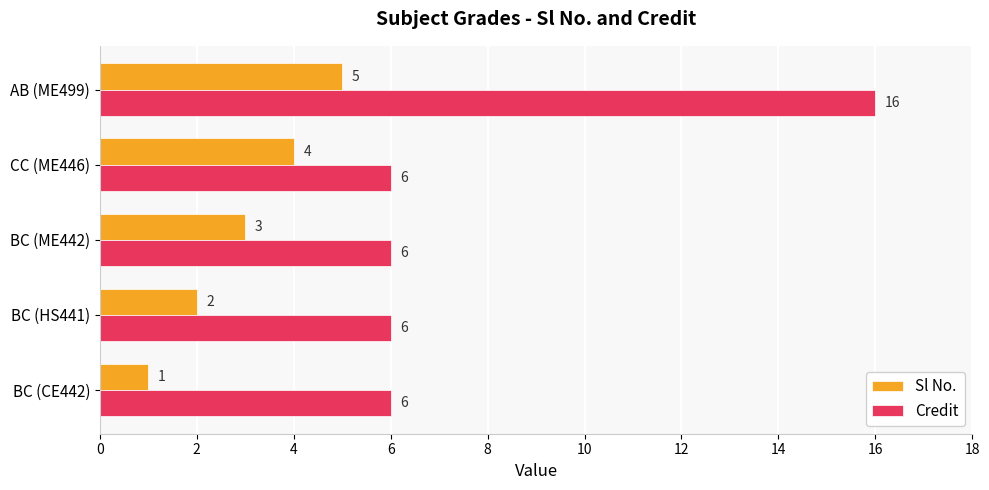

At which category is the sum across all series the highest?

AB (ME499)